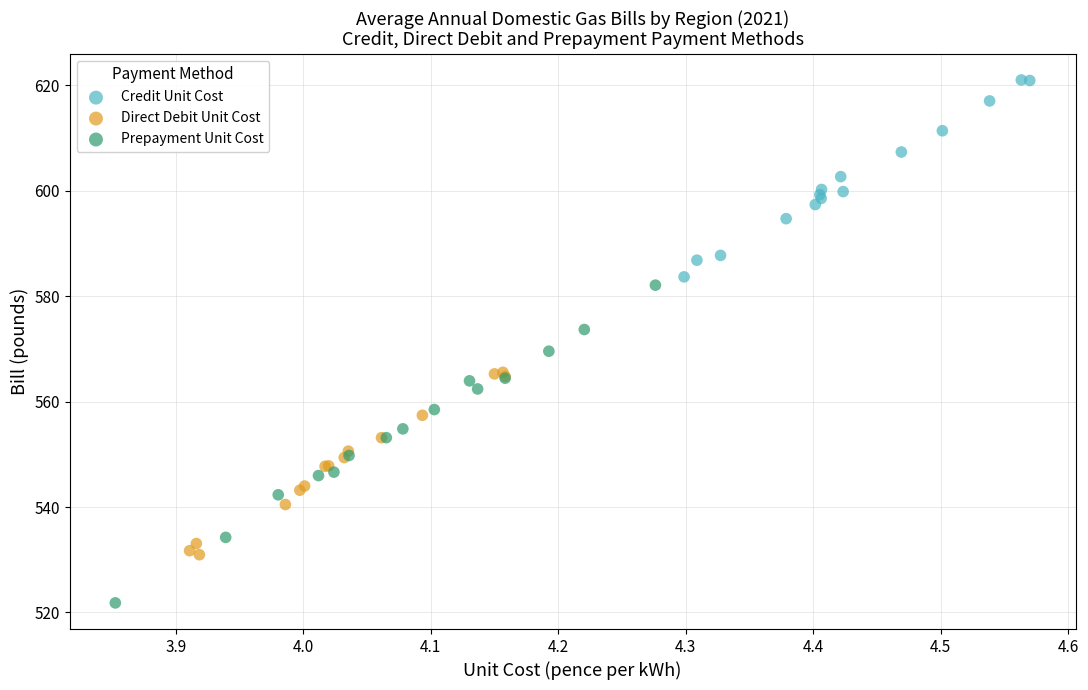

Which series reaches the minimum Y coordinate?

Prepayment Unit Cost